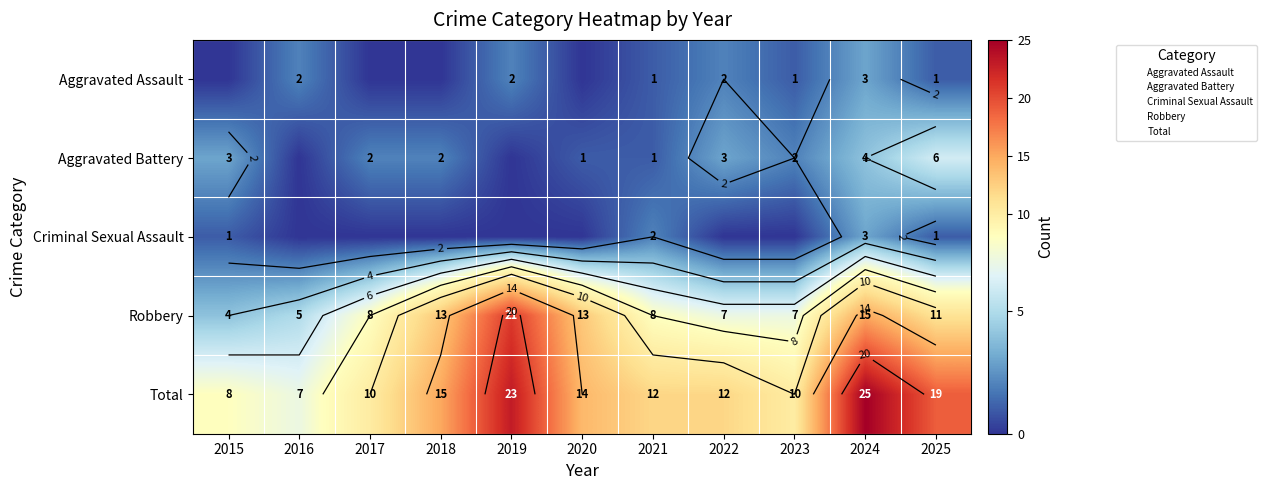

How many values in the Total series exceed 12?

5